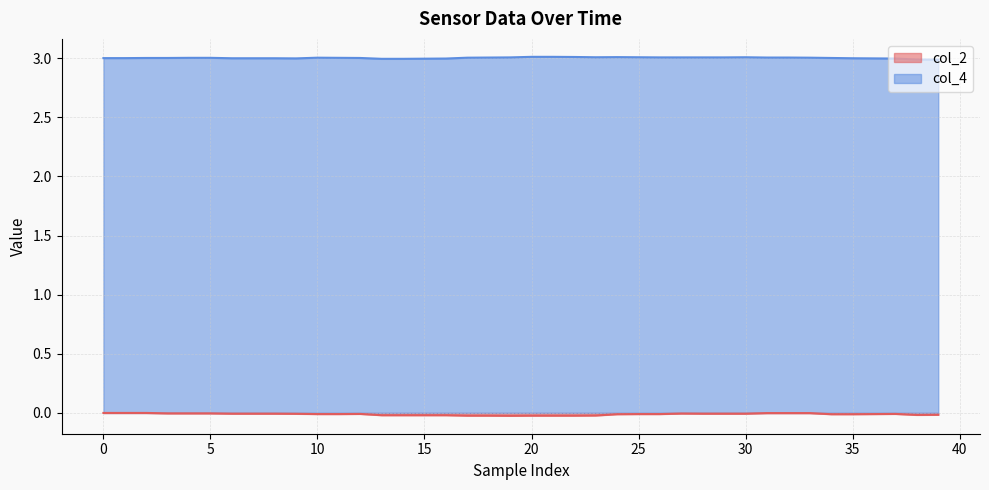

What is the spread (max minus min) of values at 26?

3.0